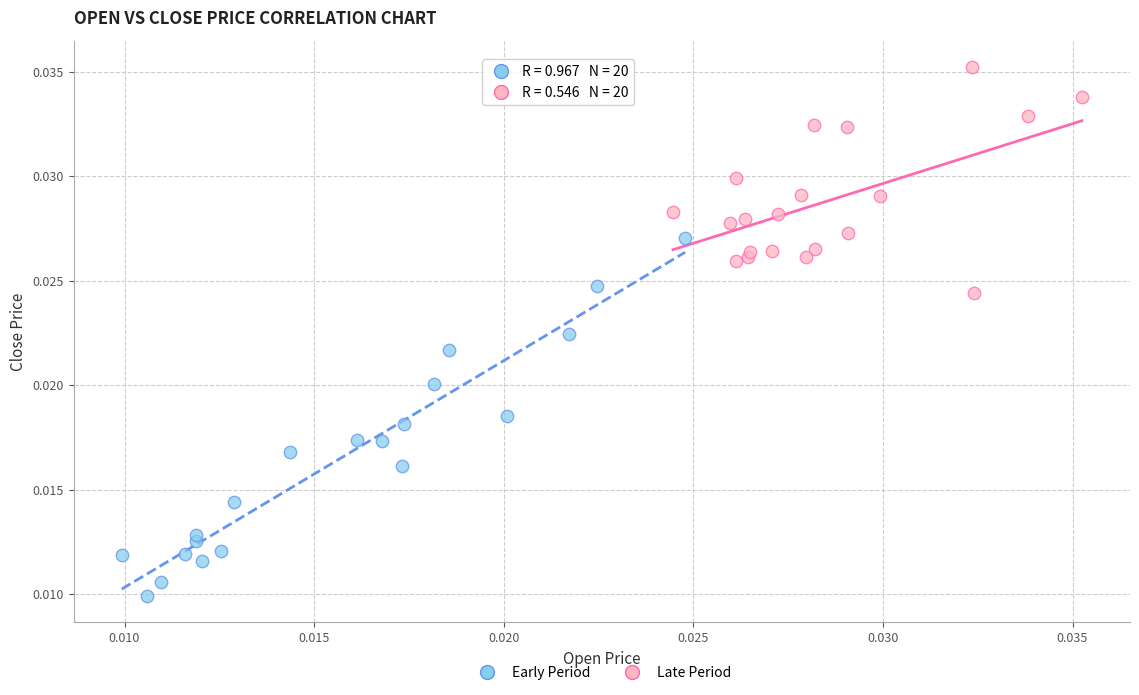

Which series has the widest spread of Y values?

Early Period